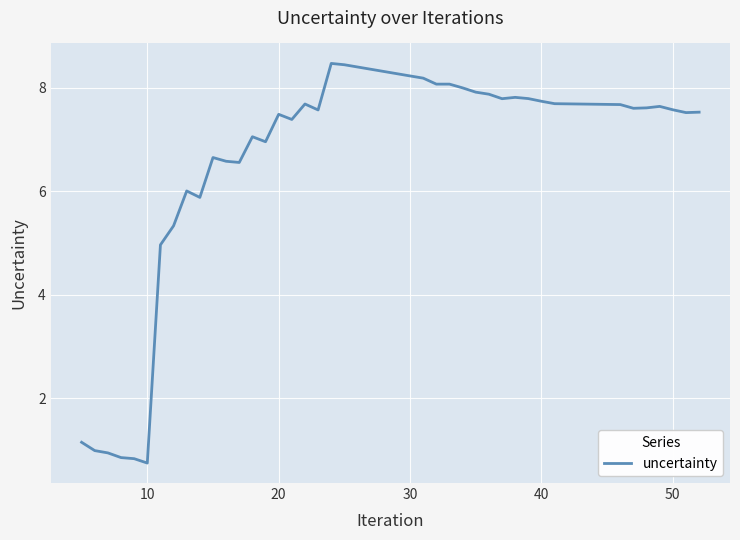

What is the minimum value shown in the chart?

0.7